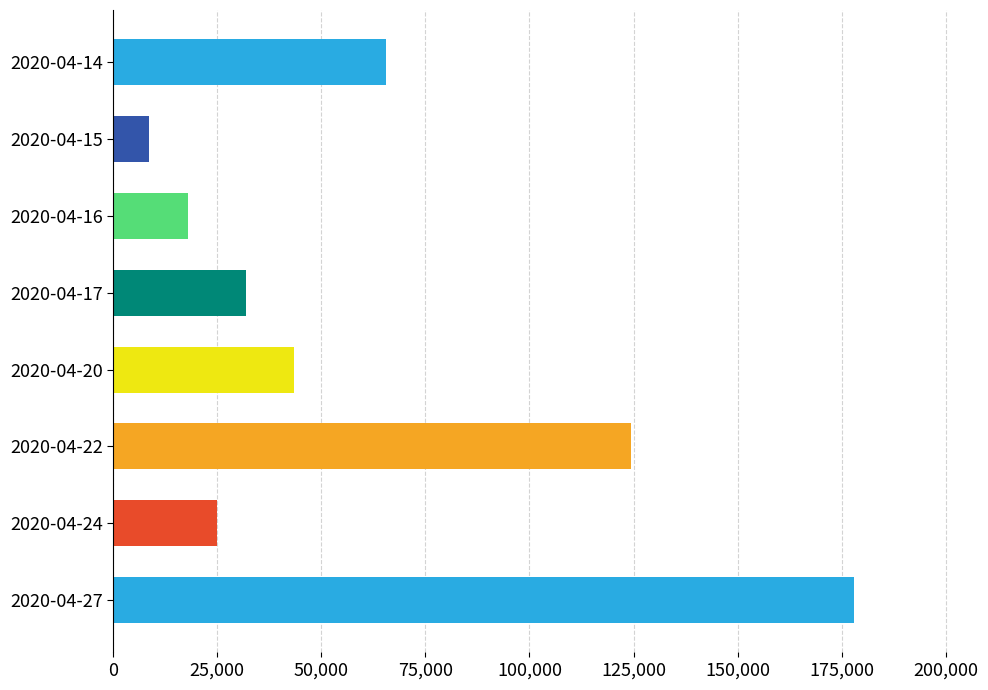

What is the difference between the second highest and second lowest values?

106500